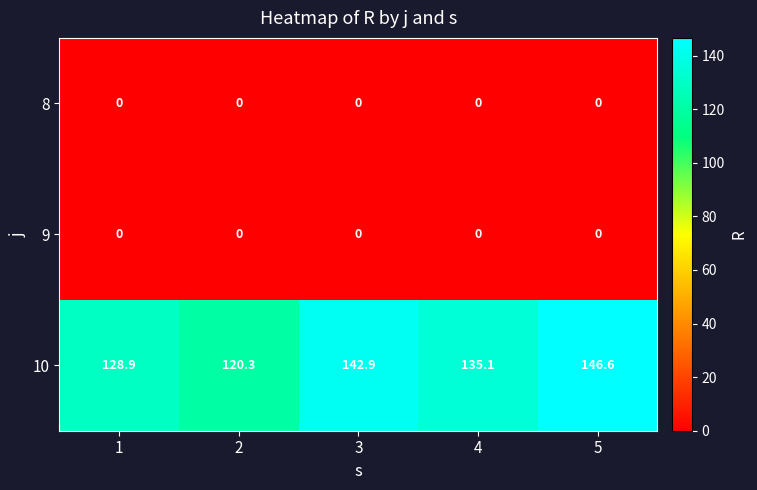

What is the maximum value shown in the chart?

146.6